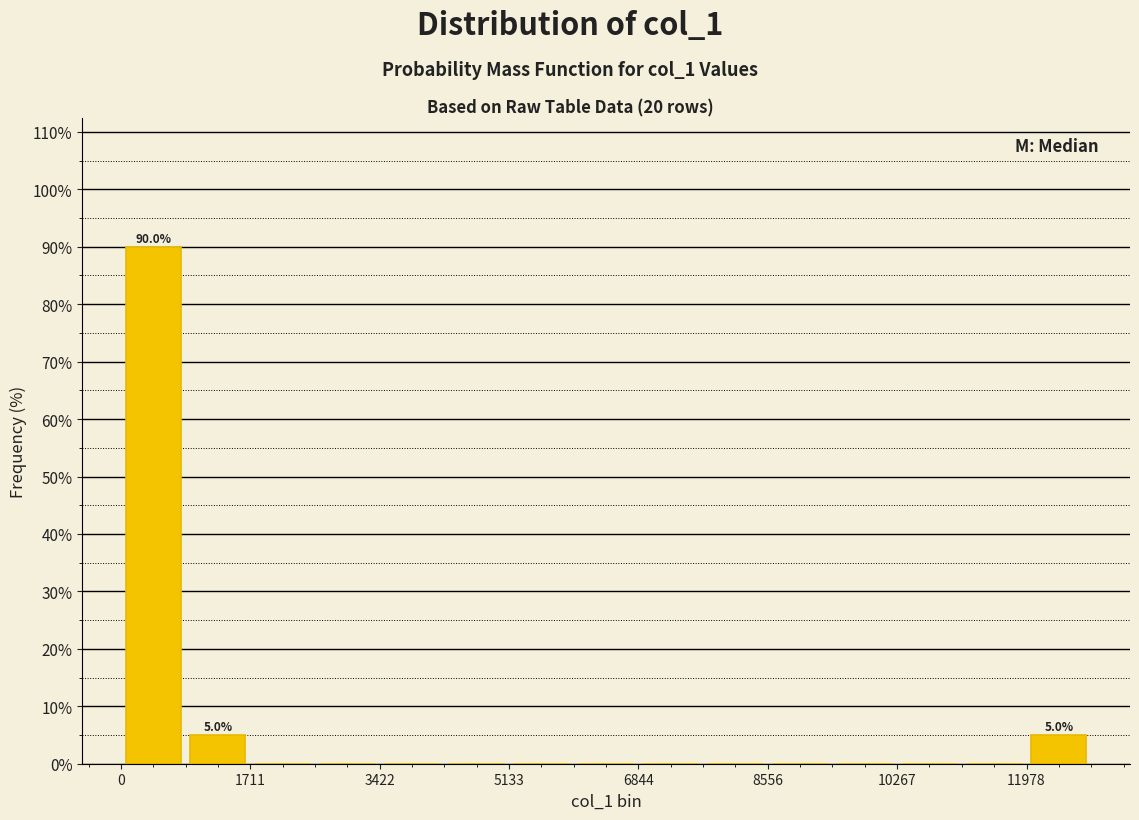

Over which range of the x-axis is the bar tallest?

0 to 800